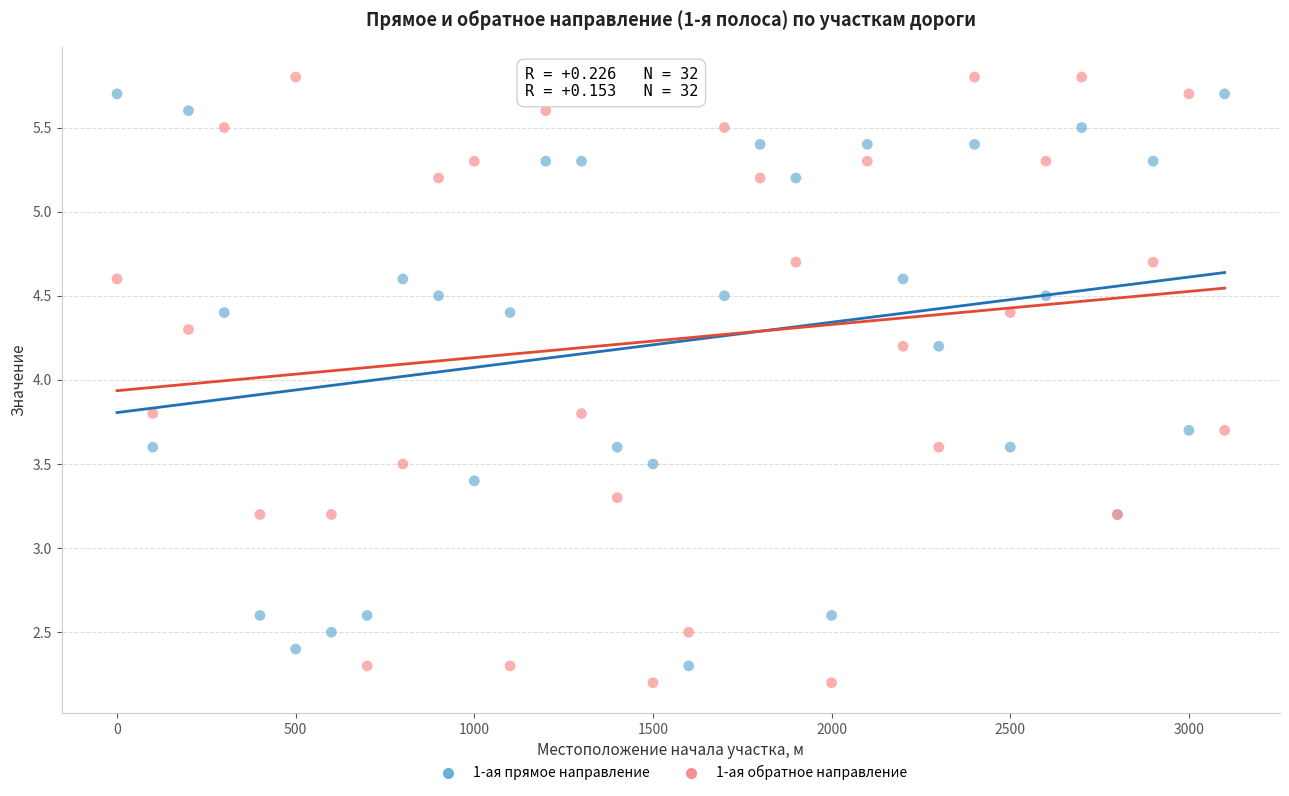

What is the X range (max minus min) for the scatter plot?

3100.0